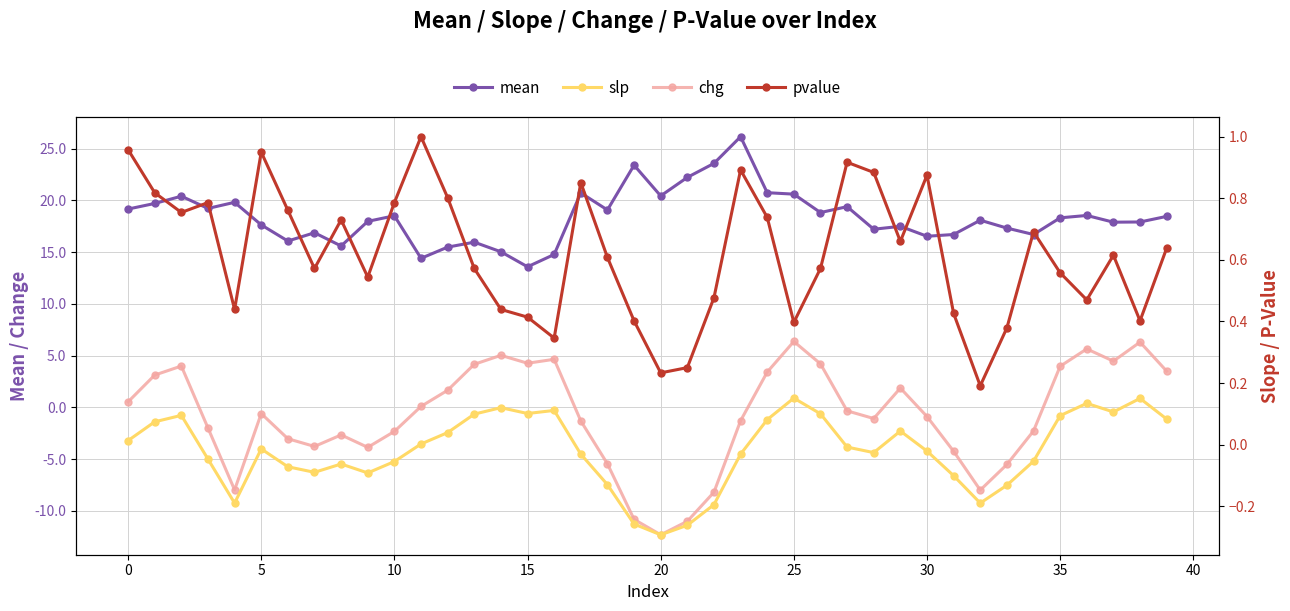

What is the sum of all pvalue values?

24.8